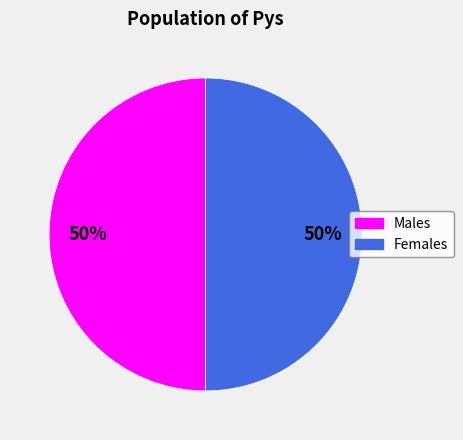

To the nearest percent, what is the average slice percentage?

50%